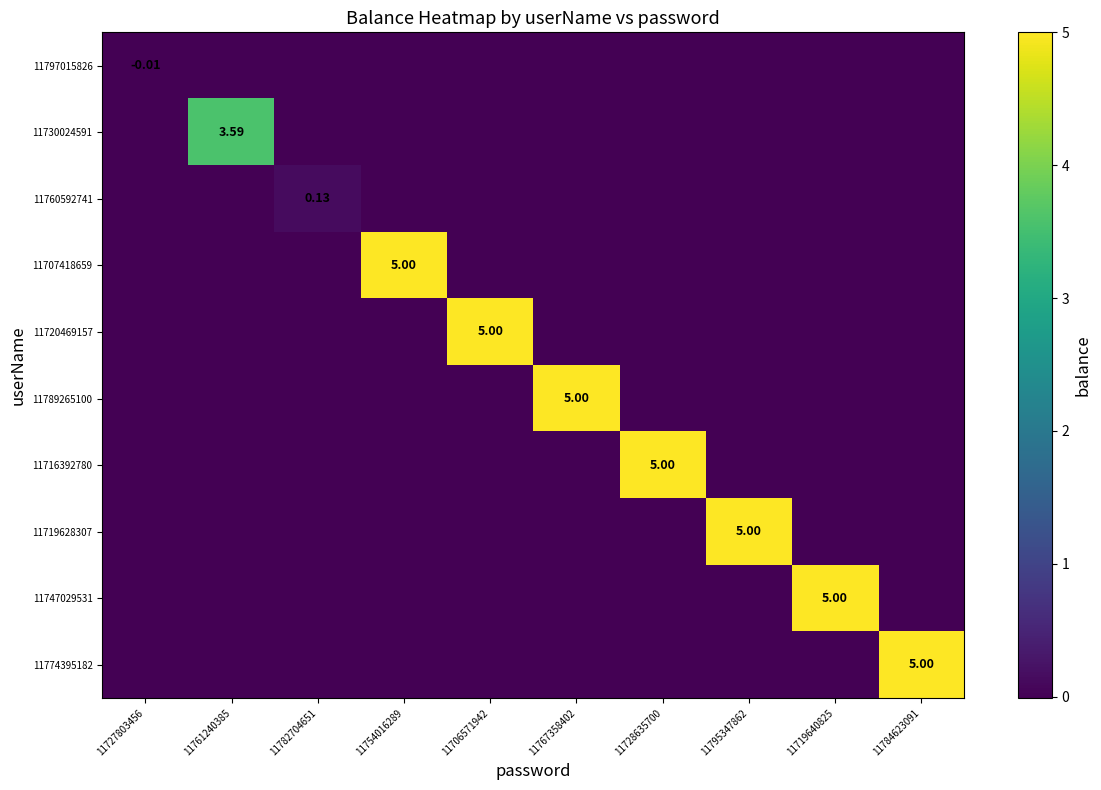

What is the average value of the 11730024591 series?

0.4